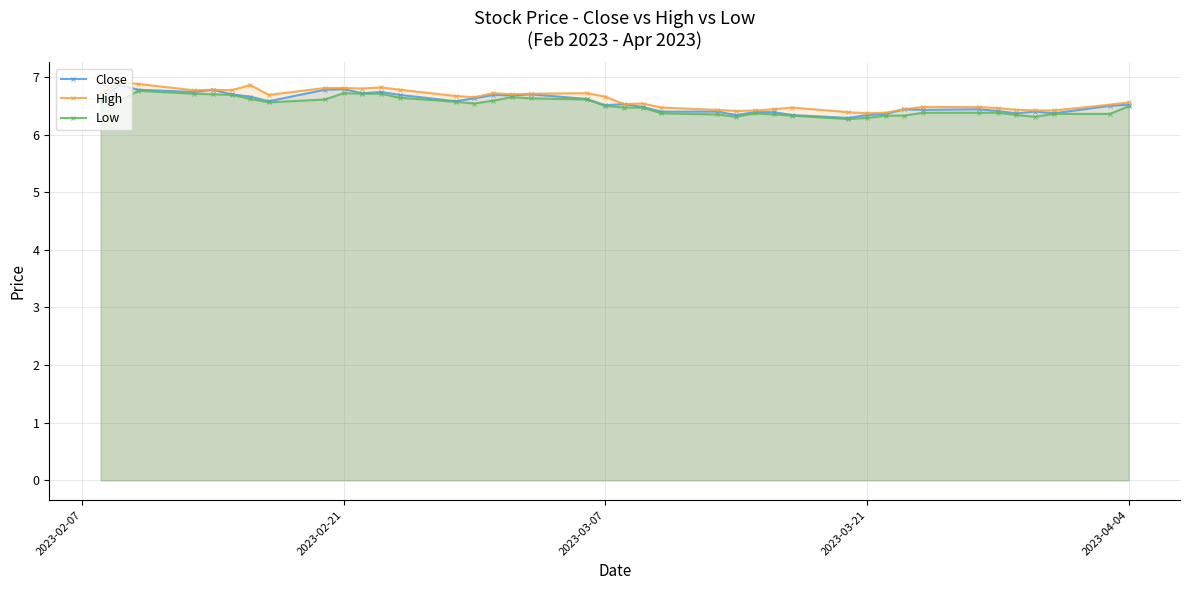

How many Low values are between 6 and 7?

40